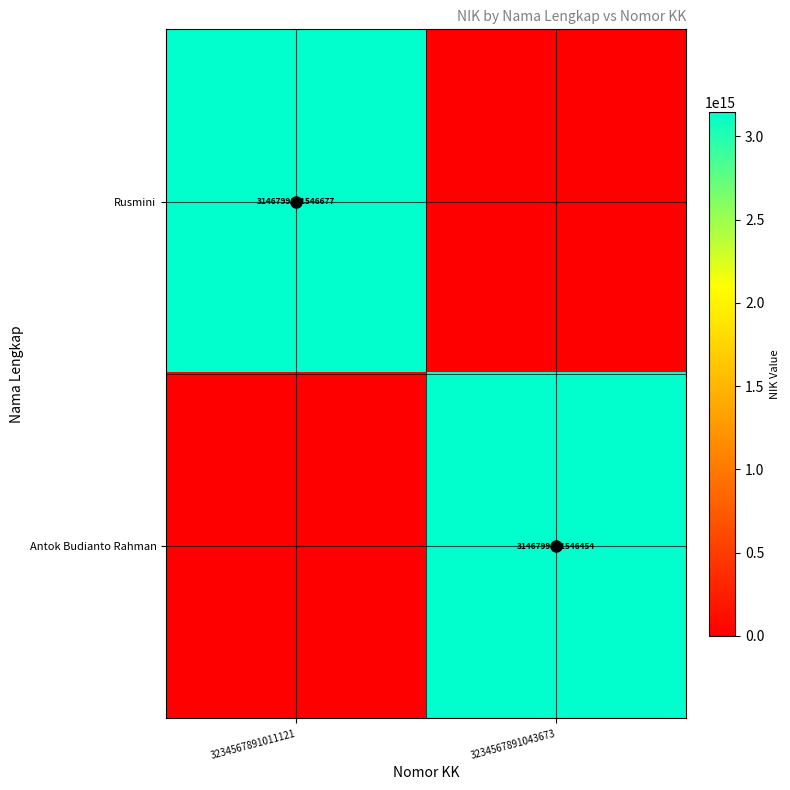

The value of Rusmini at 3234567891011121 is 4991164748974566. True or false?

False